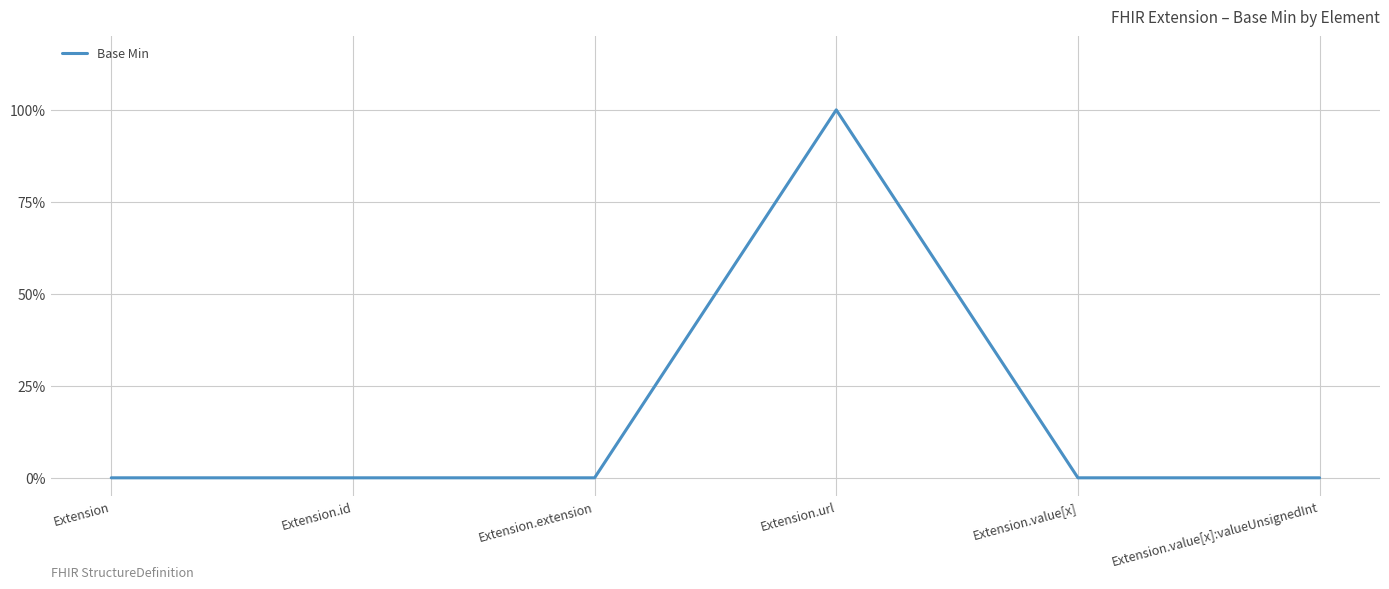

Reading left to right, extract all data points from this chart.

Extension=0	Extension.id=0	Extension.extension=0	Extension.url=1	Extension.value[x]=0	Extension.value[x]:valueUnsignedInt=0